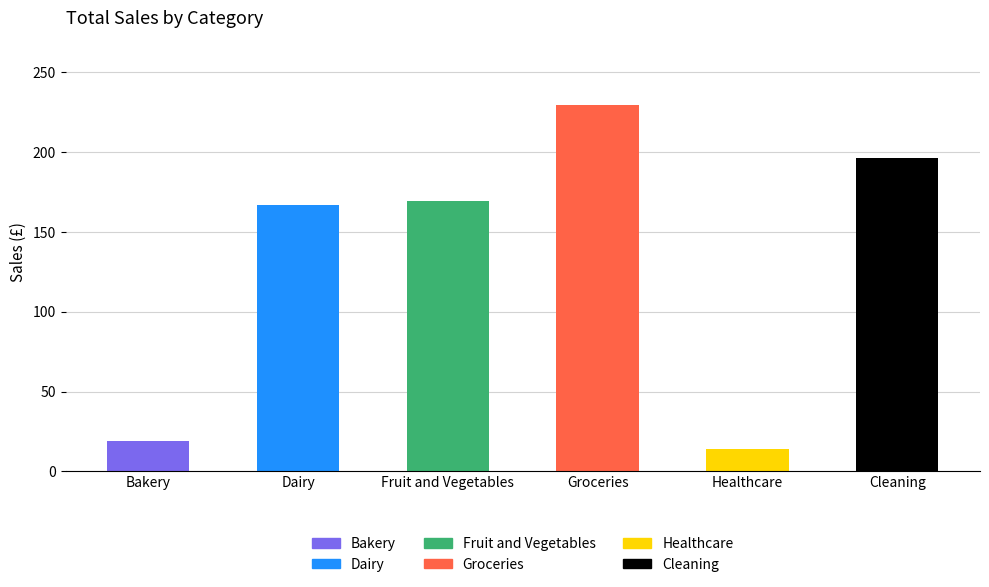

What is the average value?

132.6